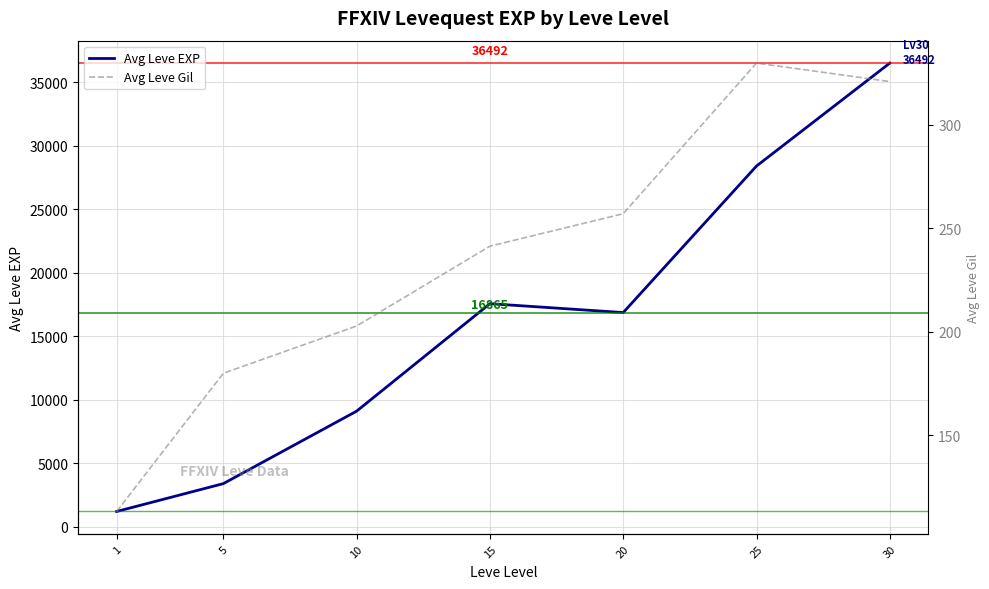

The value of Avg Leve EXP at 20 is 16865.0. True or false?

True